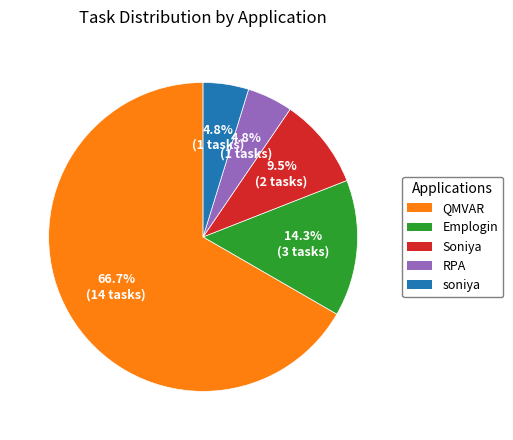

Is it true that RPA is 5% of the pie?

True